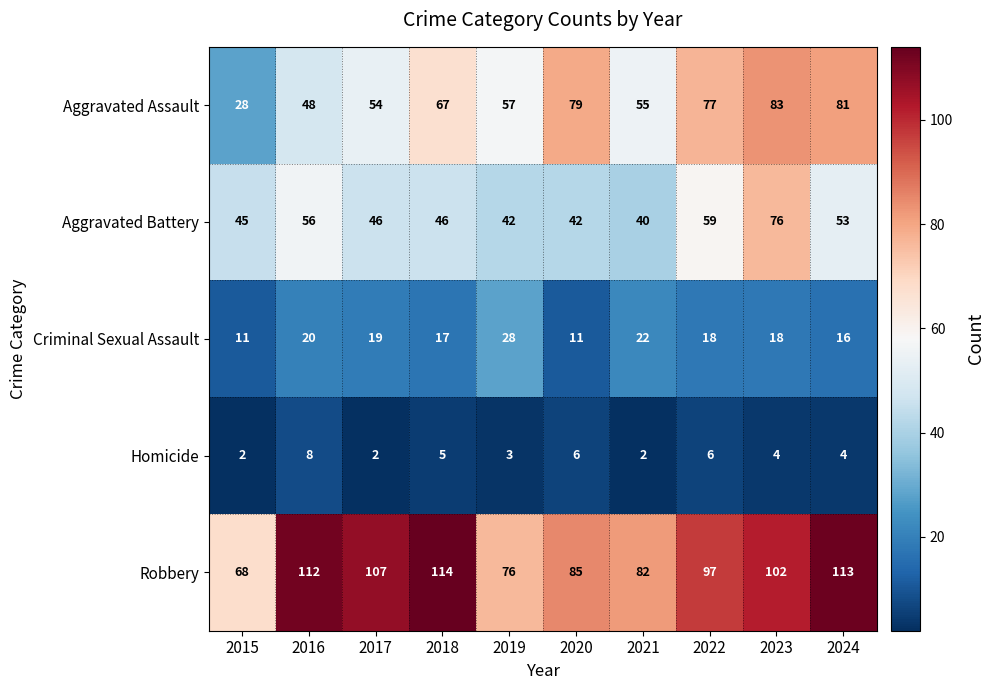

Where is Homicide nearest to the value 5?

2018